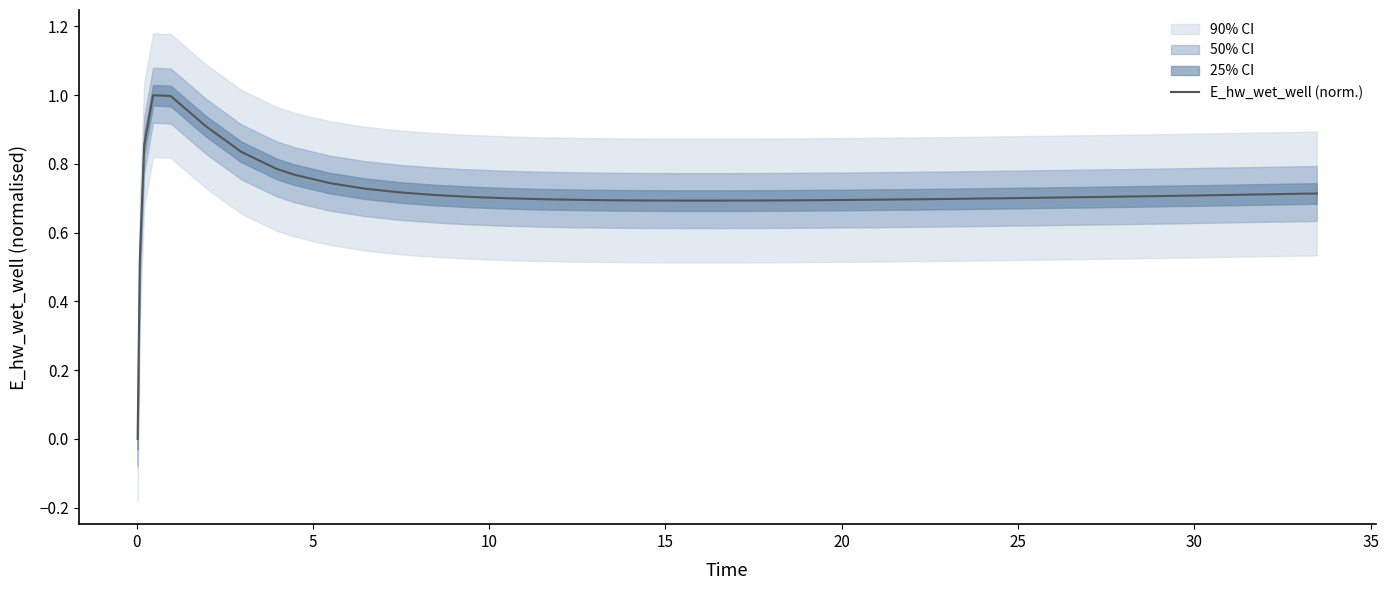

How many lines are shown in the chart?

1